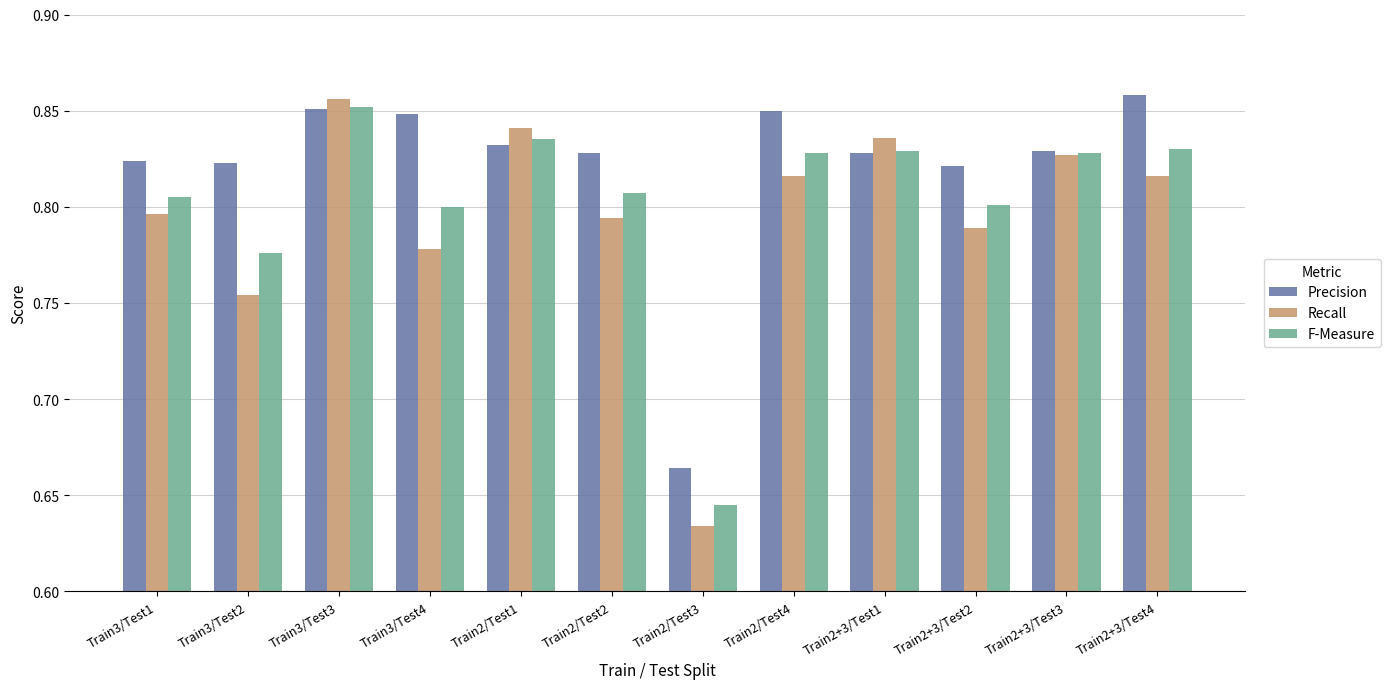

What is the sum of all F-Measure values?

9.6